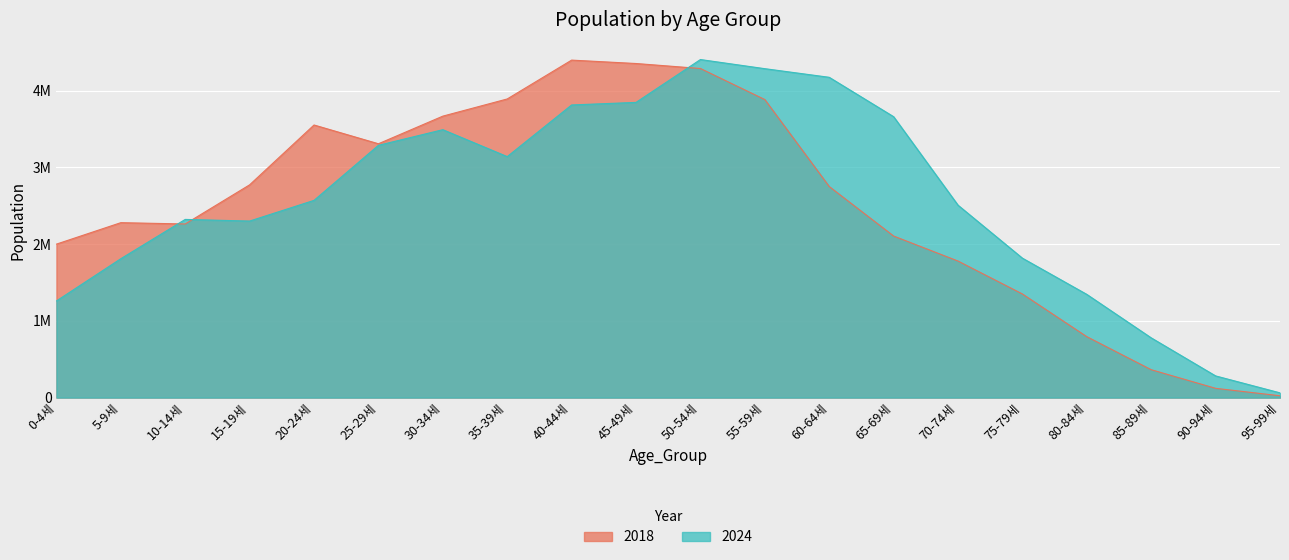

Reading left to right, extract all data points from this chart.

2018: 0-4세=2000217	5-9세=2279824	10-14세=2262767	15-19세=2772966	20-24세=3552780	25-29세=3308184	30-34세=3668255	35-39세=3892100	40-44세=4398381	45-49세=4354036	50-54세=4289039	55-59세=3884217	60-64세=2750831	65-69세=2105631	70-74세=1779544	75-79세=1350503	80-84세=793916	85-89세=363551	90-94세=120958	95-99세=23923
2024: 0-4세=1259581	5-9세=1810338	10-14세=2322318	15-19세=2300982	20-24세=2570585	25-29세=3287887	30-34세=3491822	35-39세=3140693	40-44세=3813968	45-49세=3847361	50-54세=4405887	55-59세=4286777	60-64세=4174379	65-69세=3661006	70-74세=2507679	75-79세=1817293	80-84세=1345094	85-89세=778637	90-94세=282680	95-99세=61952